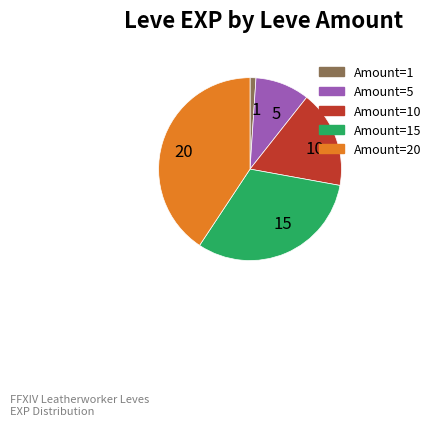

Approximately how many times larger is the value at 1 compared to 5?

0.1